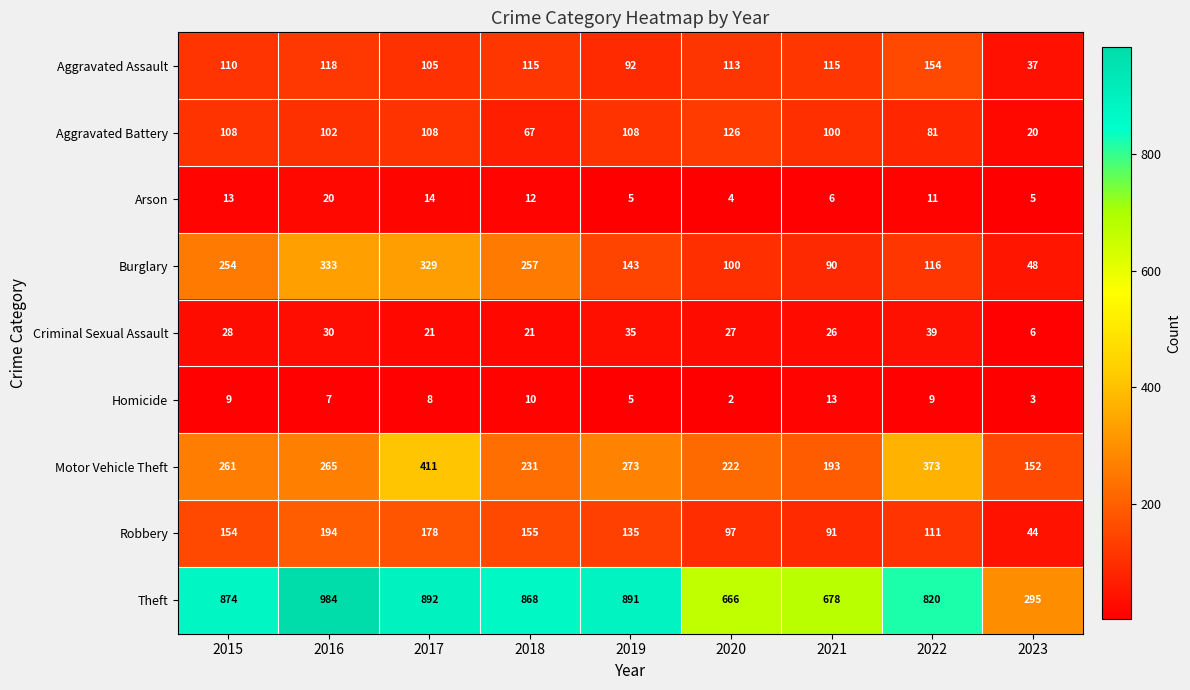

Read the Aggravated Battery value at 2021.

100